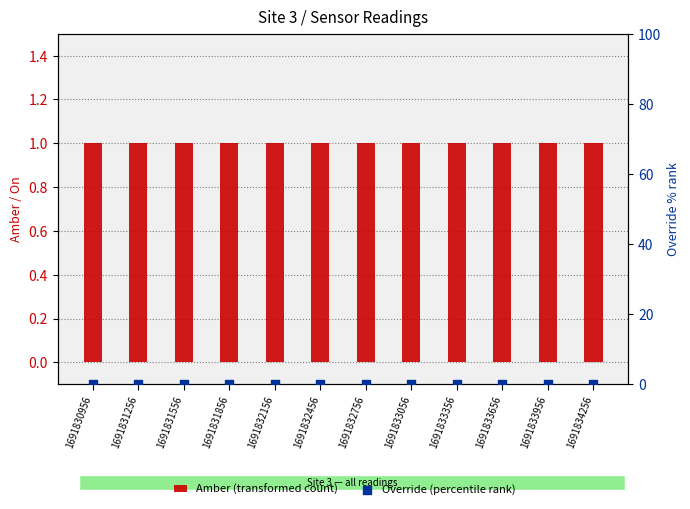

At which category is the sum across all series the highest?

1691830956